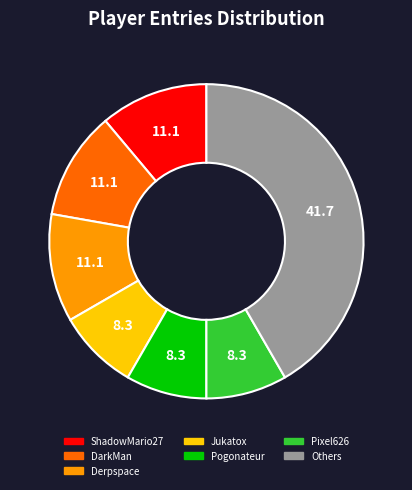

What is the ratio of the value at Pogonateur to the value at DarkMan?

0.7